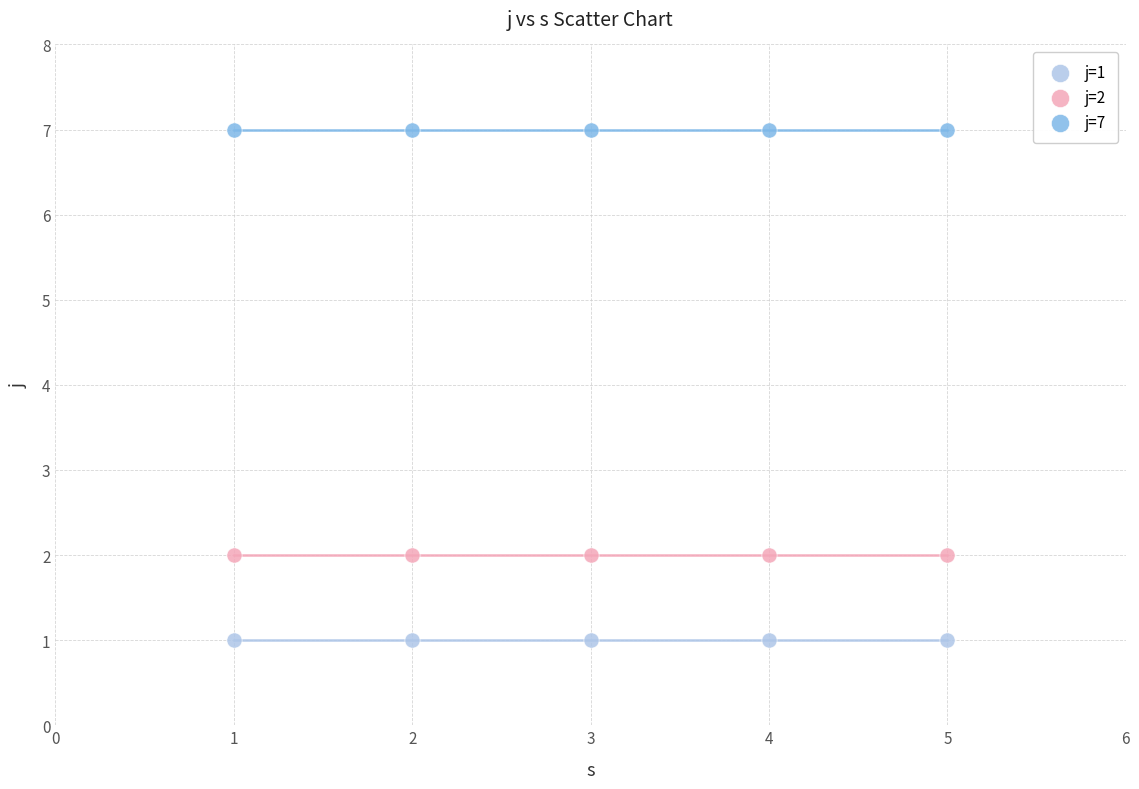

What are all the series names shown in the legend?

j=1, j=2, j=7